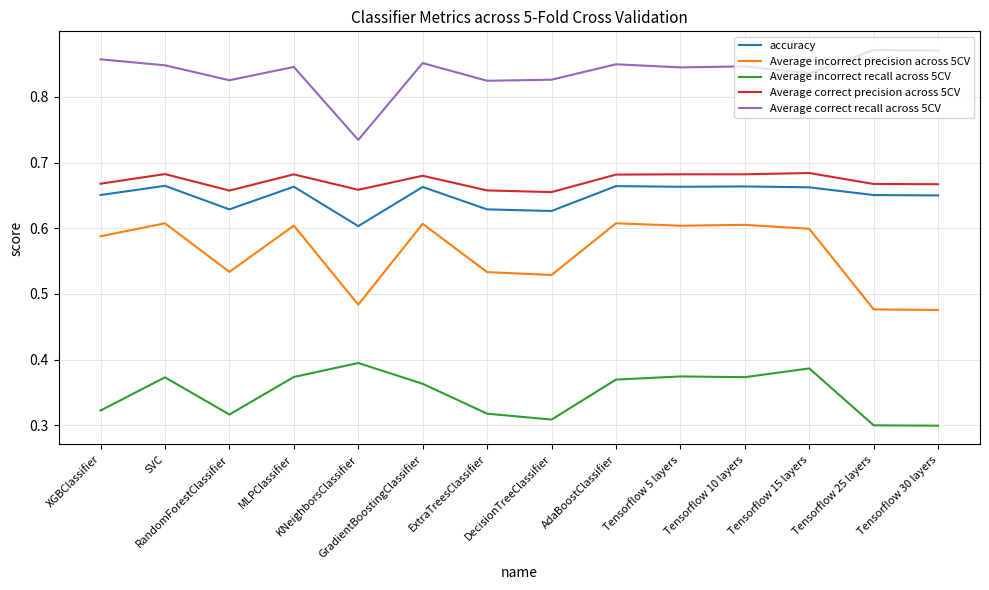

Does the chart have visible grid lines?

Yes